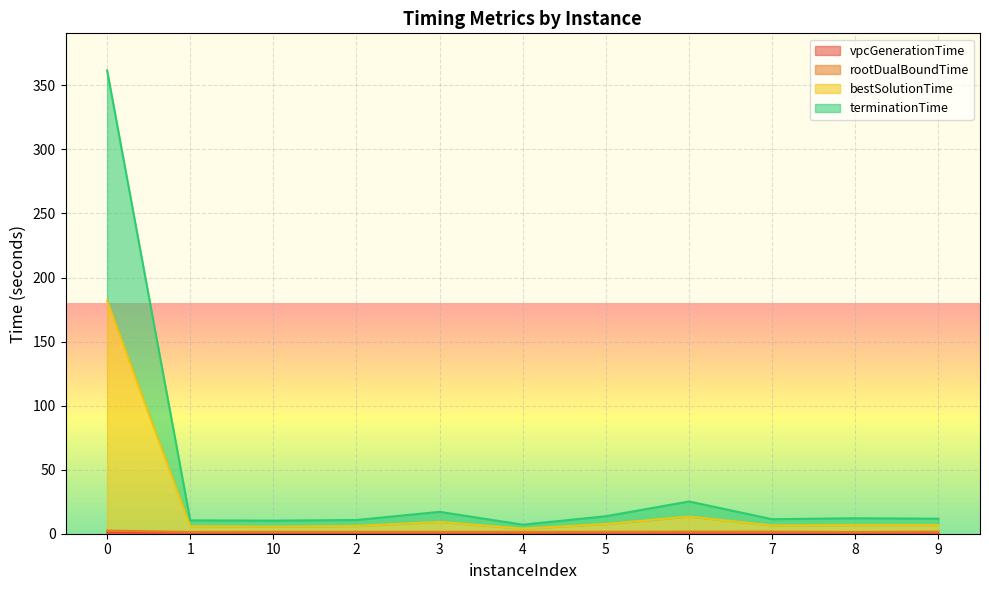

Which series changed the most between 0 and 5?

terminationTime